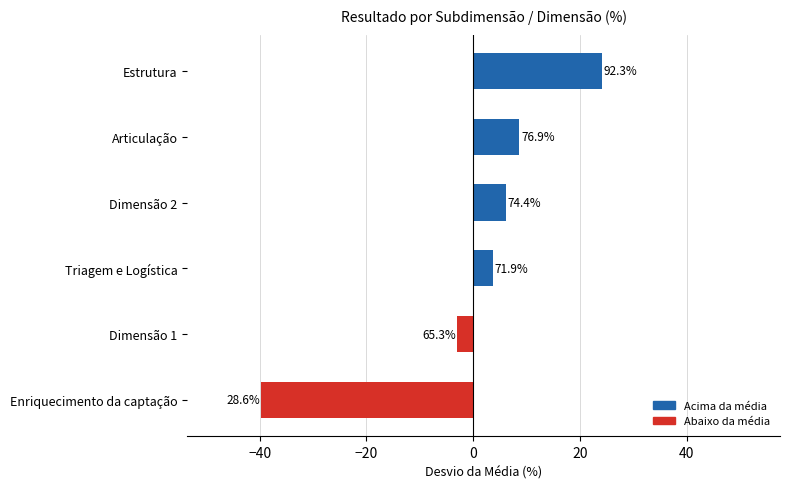

How many bars are there in total?

6